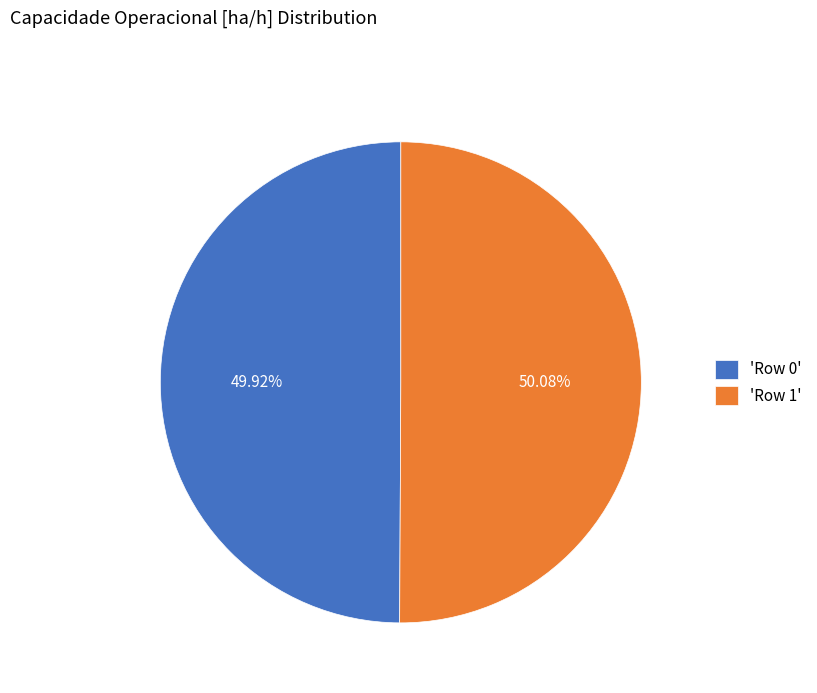

Is there a majority slice in this chart?

Yes